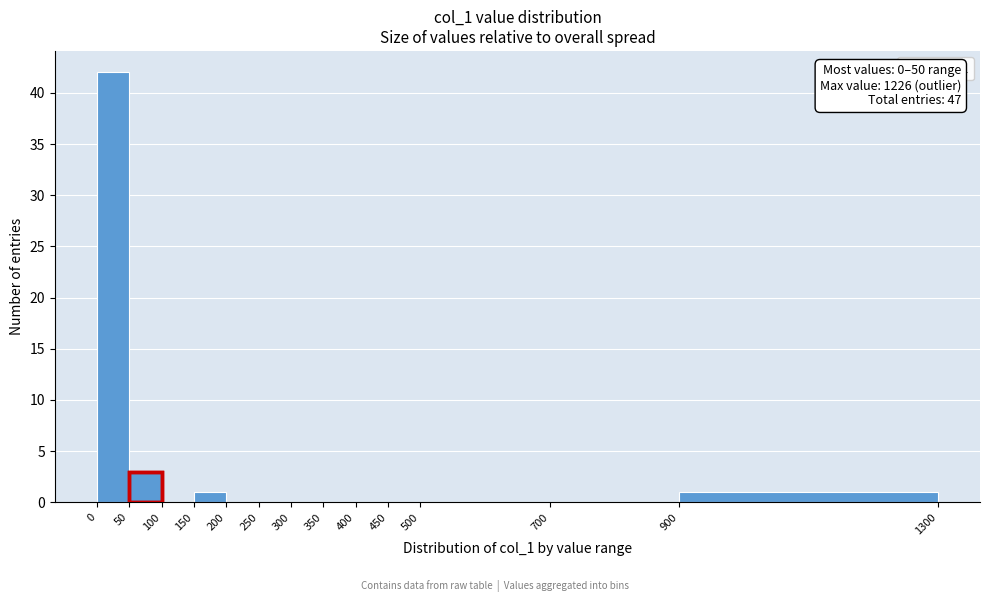

Over which range of the x-axis is the bar tallest?

0 to 50